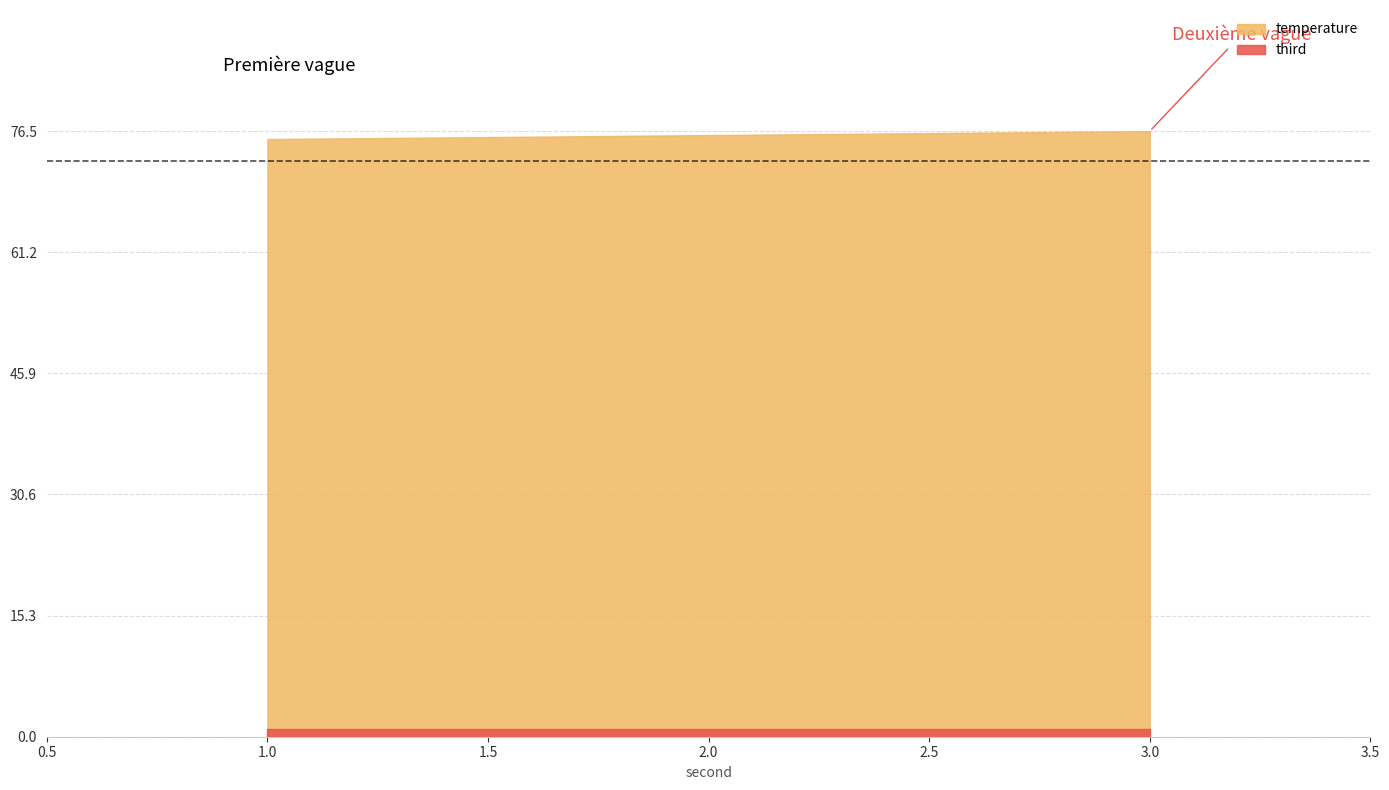

Reading left to right, transcribe all the data shown in this chart.

temperature: 1.0=75.5	2.0=76.0	3.0=76.5
third: 1.0=1.0	2.0=1.0	3.0=1.0